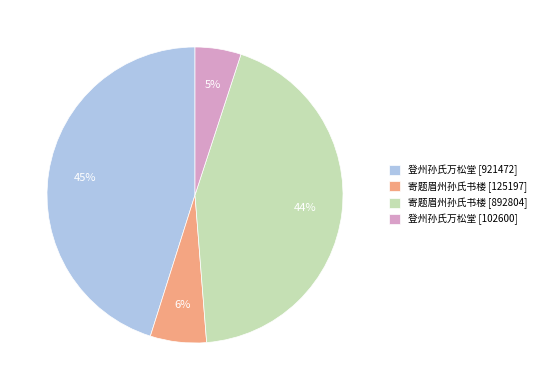

Which slice is the smallest?

登州孙氏万松堂 [102600]